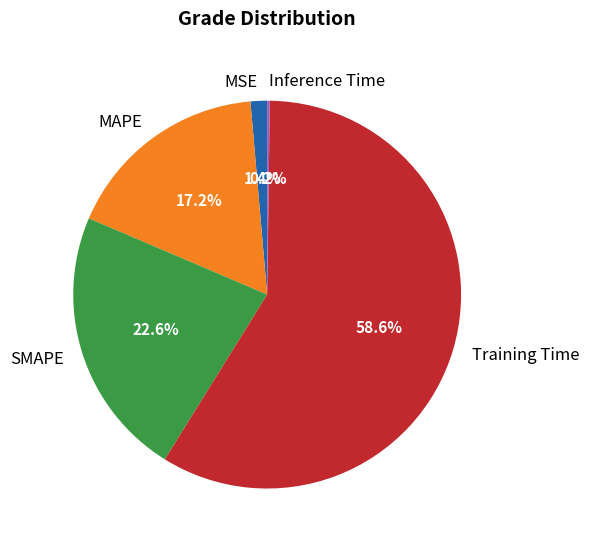

Is Training Time the majority of the pie?

Yes